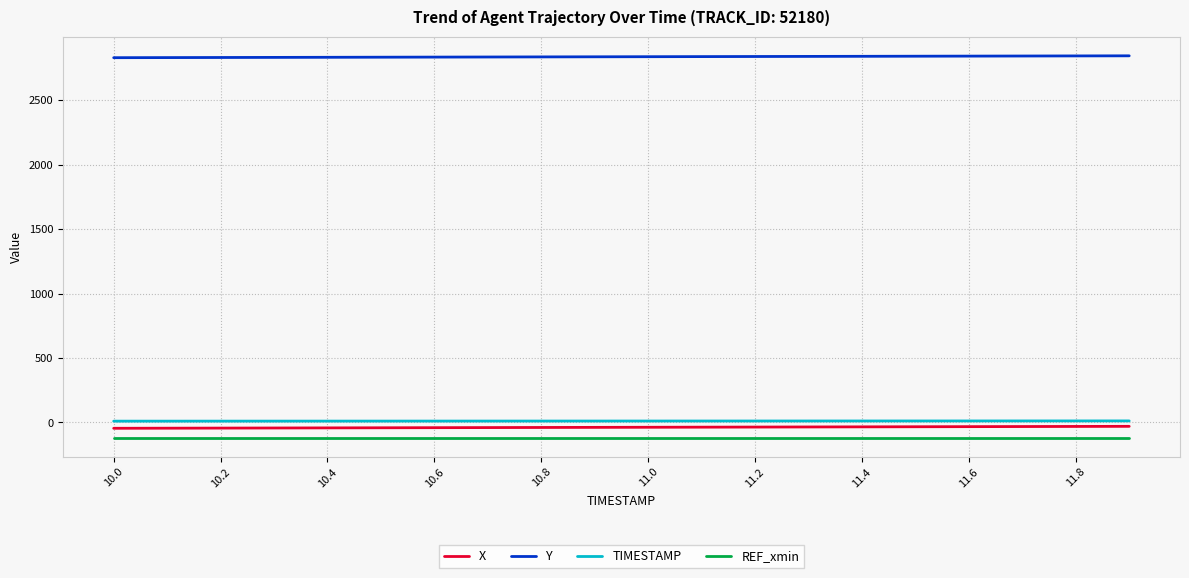

Which series has the largest total across all categories?

Y